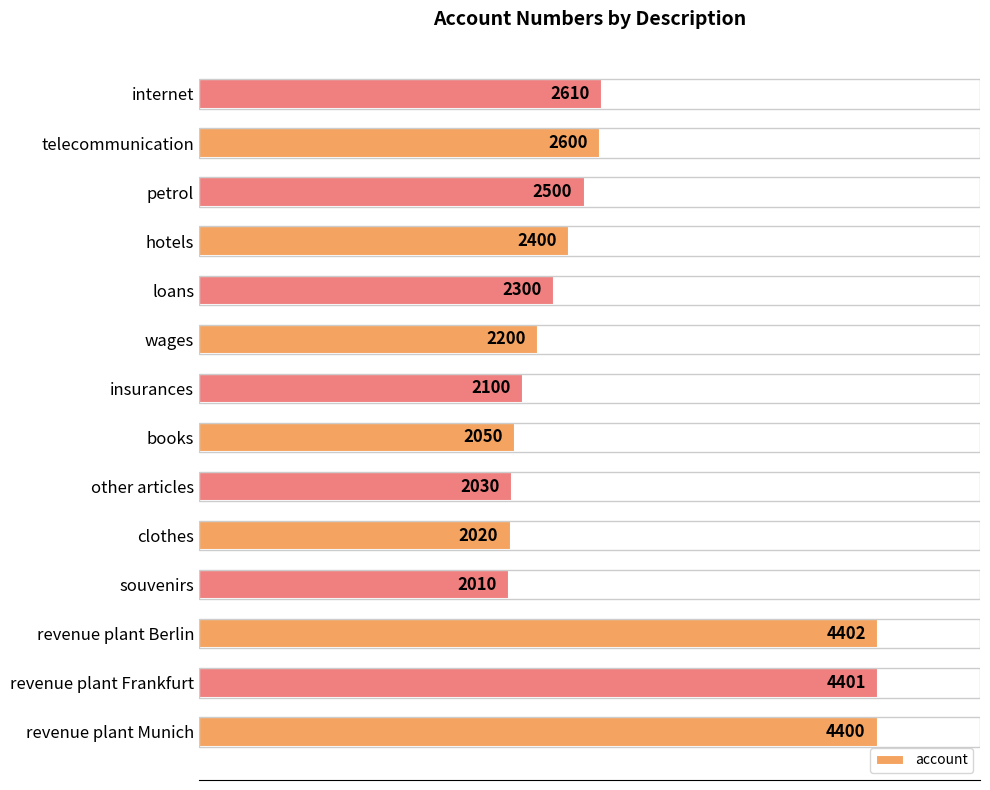

Which label corresponds to the smallest value in the chart?

souvenirs